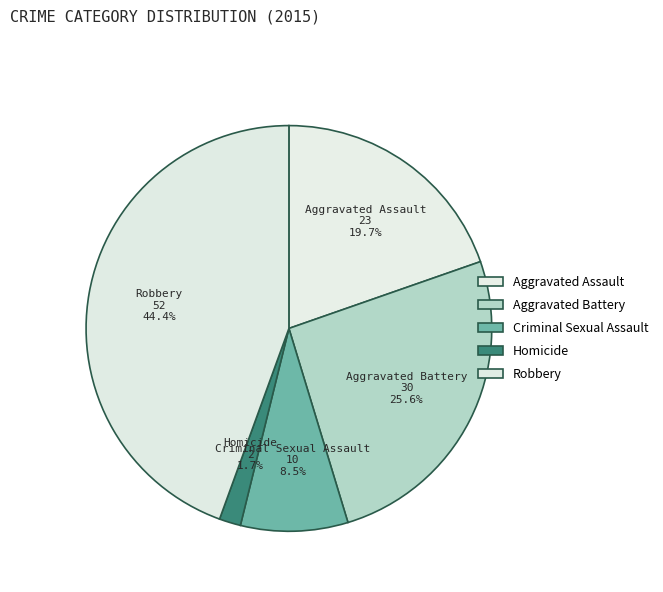

To the nearest percent, what percentage of the pie is Criminal Sexual Assault?

9%